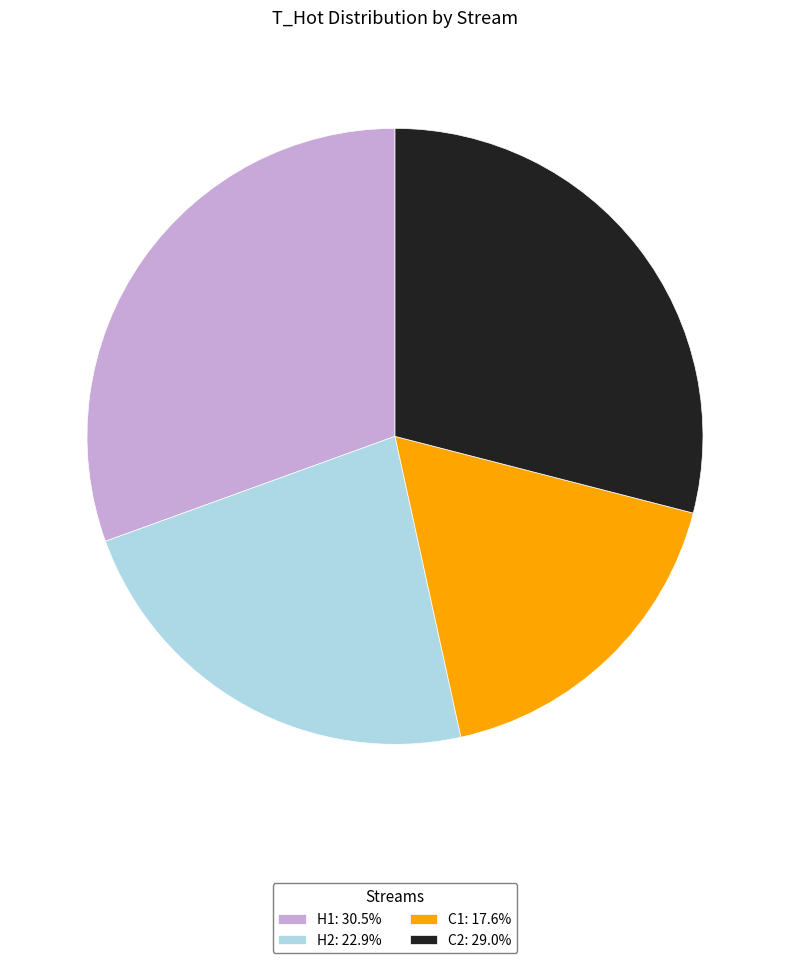

The H1 slice represents 44% of the pie. True or false?

False